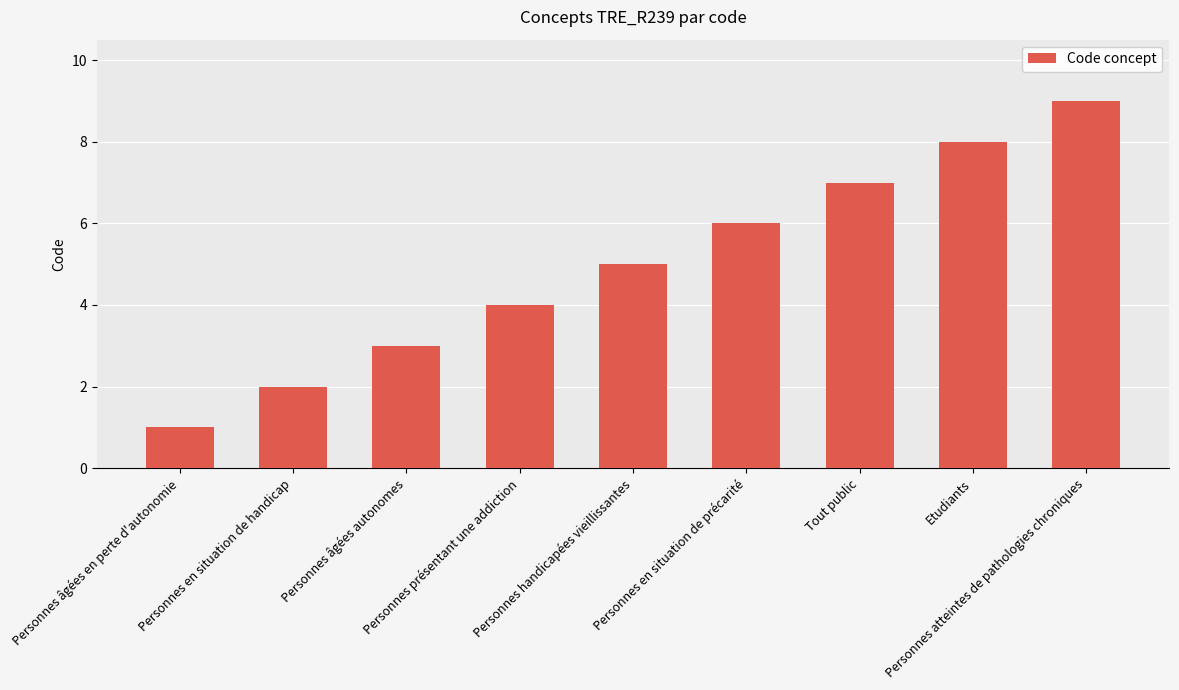

What is the smallest value displayed?

1